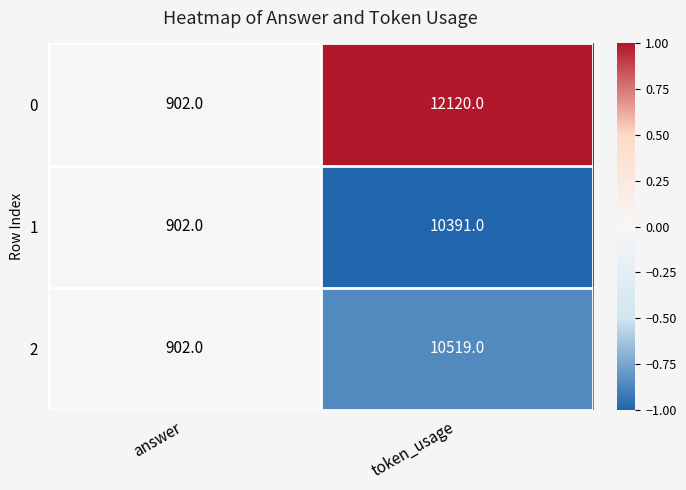

The value of 2 at answer is 902. True or false?

True